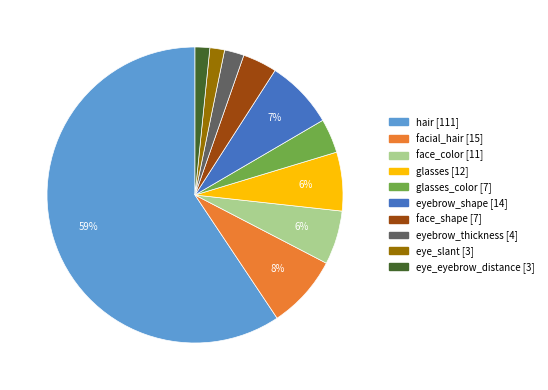

To the nearest percent, what is the average slice percentage?

10%